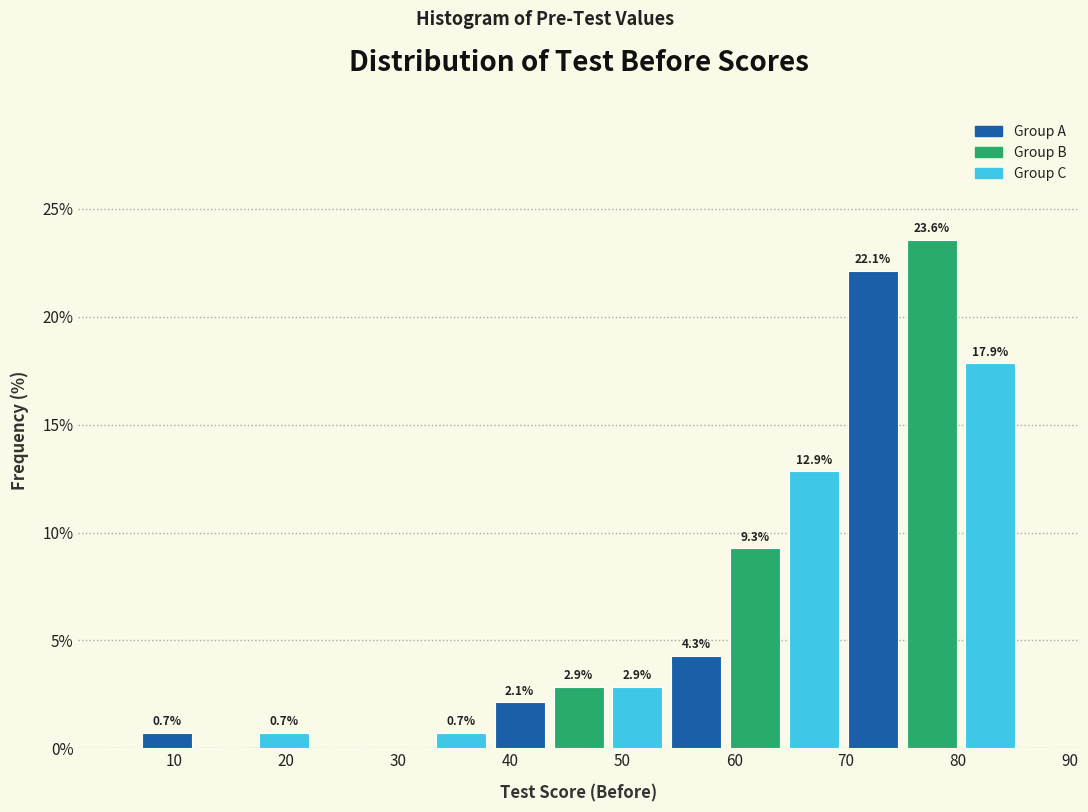

Which range on the x-axis has the tallest bar?

75 to 80